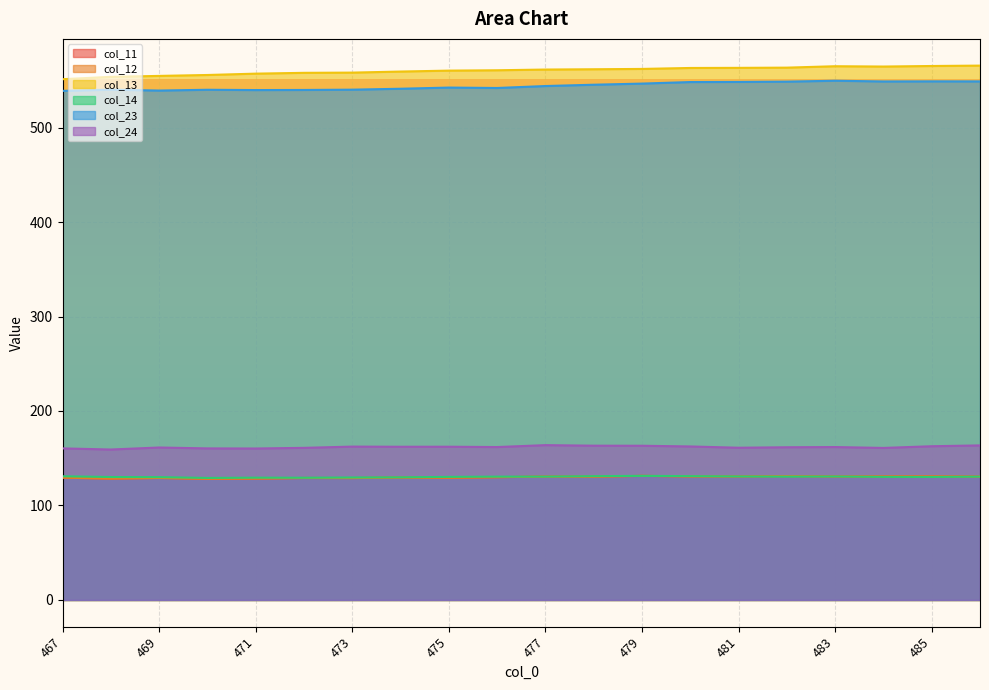

How many data points in col_14 are less than 130?

6